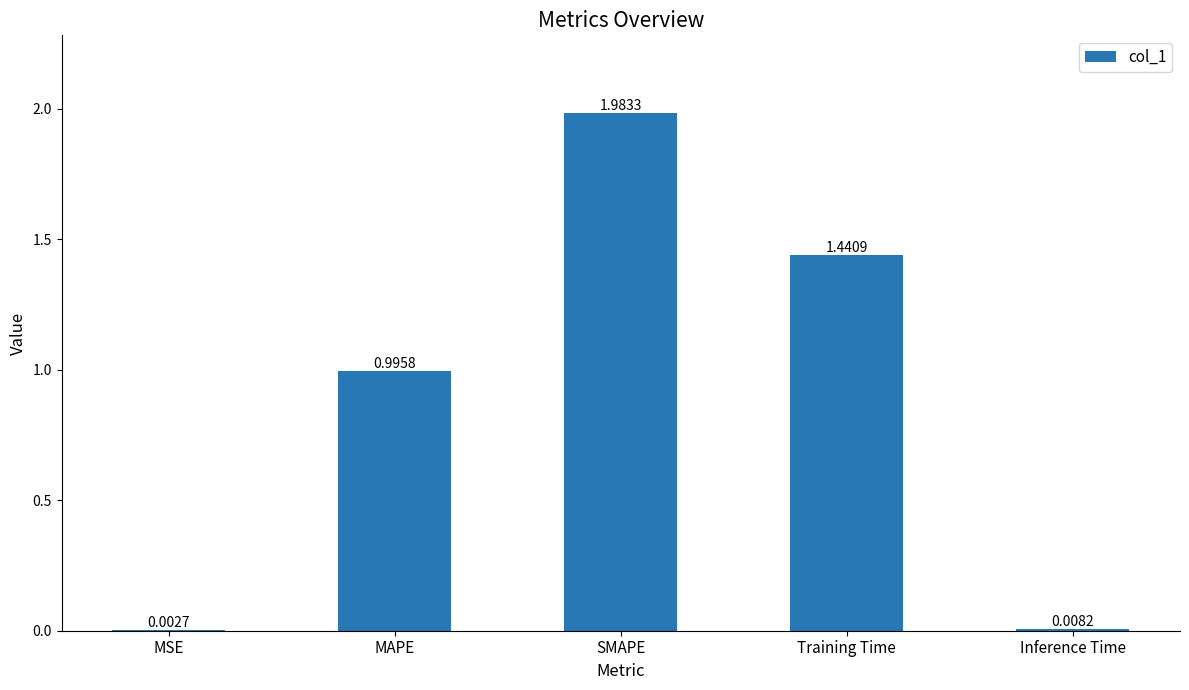

Between MAPE and SMAPE, which is larger?

SMAPE